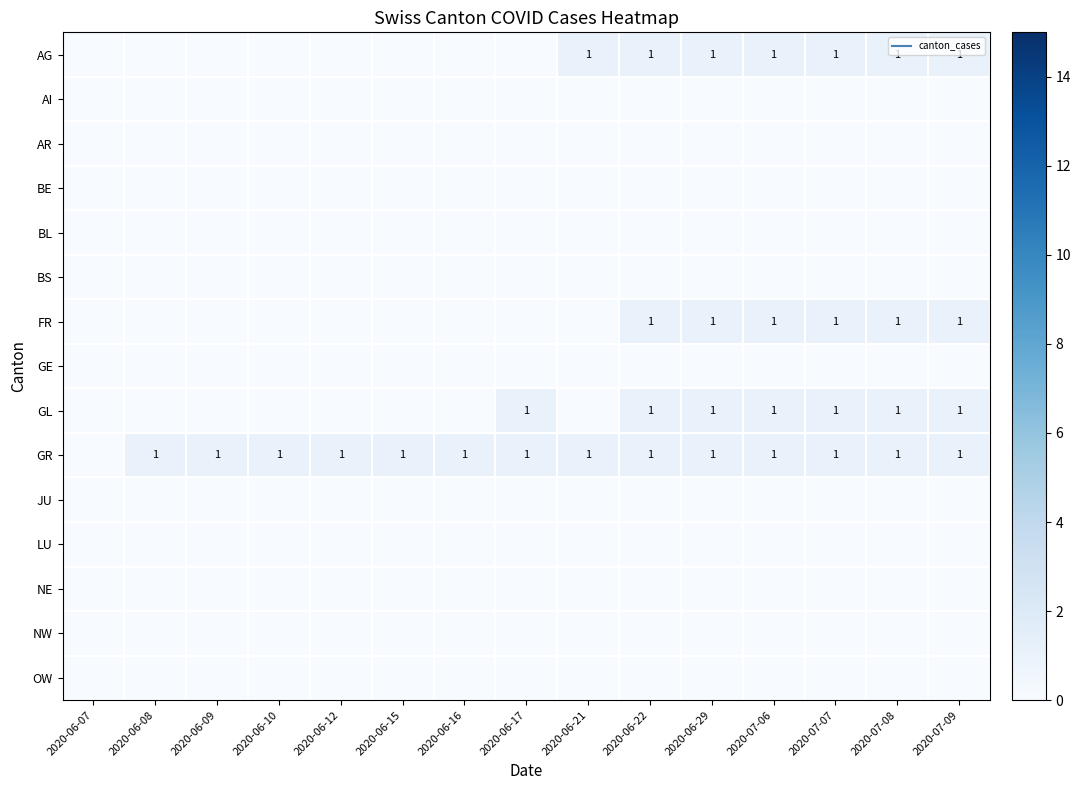

What is the difference between the highest and lowest values at 2020-07-07?

1